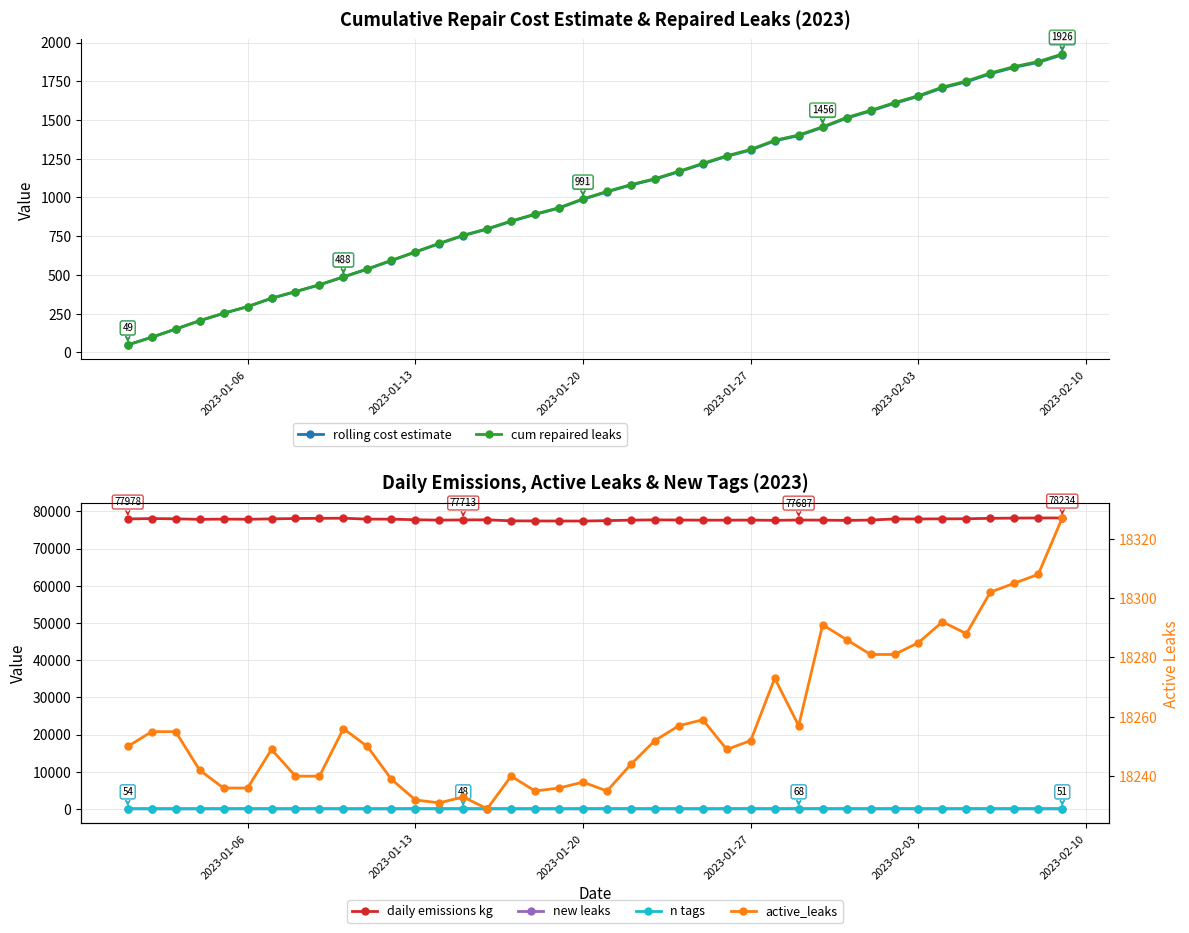

The value of rolling cost estimate at 2023-01-20 is 988.3. True or false?

True